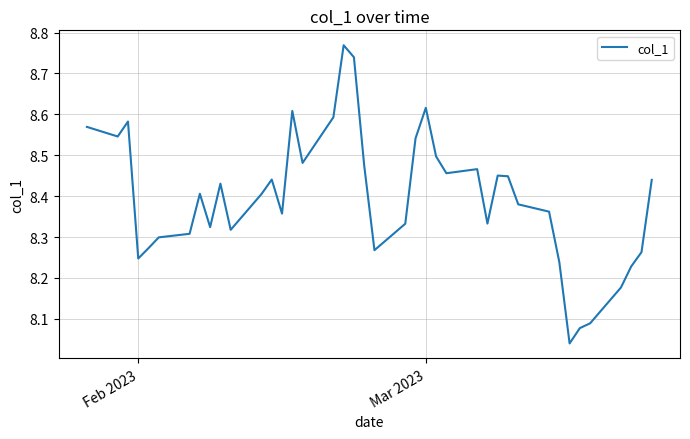

What is the difference between the maximum and minimum values?

0.7